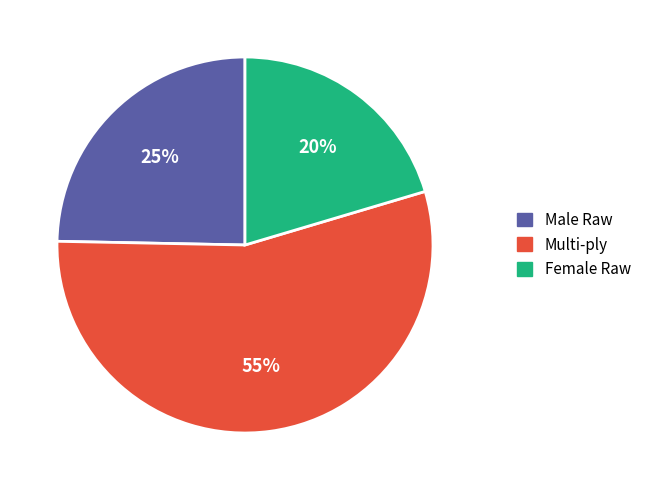

To the nearest percent, what portion does Male Raw represent?

25%